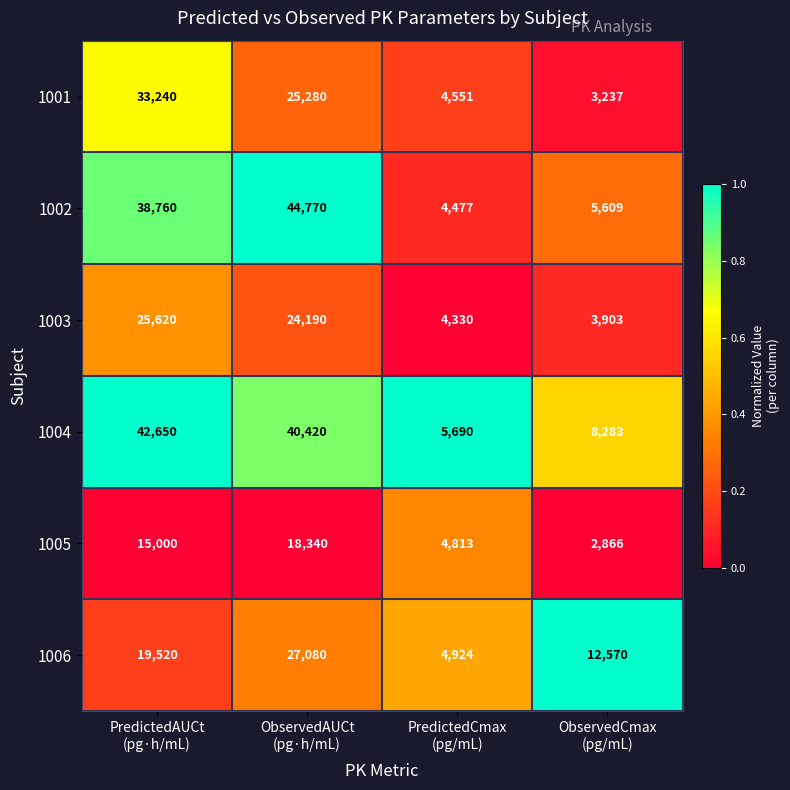

What is the sum of all 1001 values?

66308